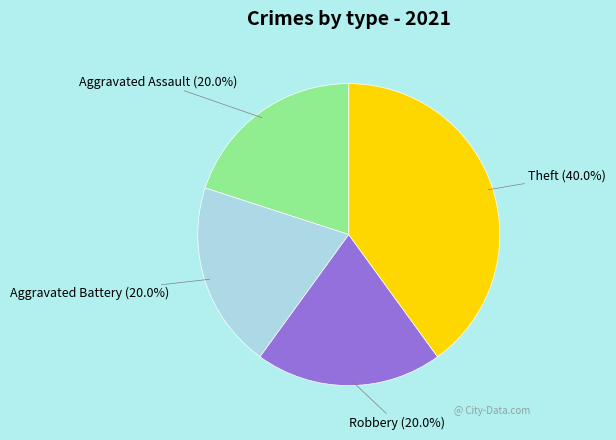

Between Robbery and Theft, which is larger?

Theft